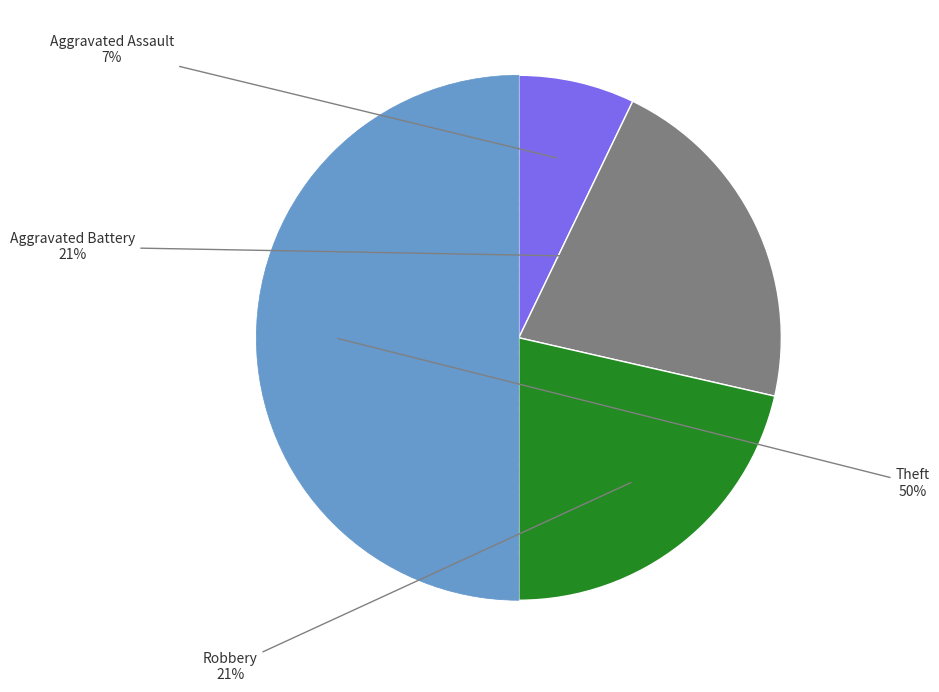

To the nearest percent, what is the difference between the largest and smallest slice percentages?

43%